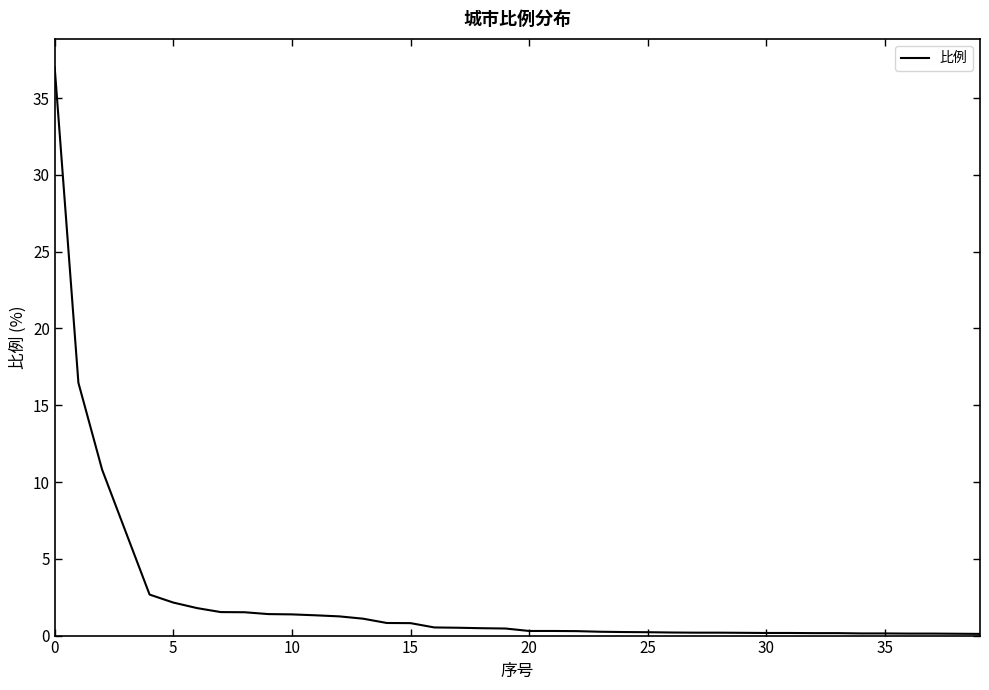

What is the difference between the maximum and minimum values?

36.9